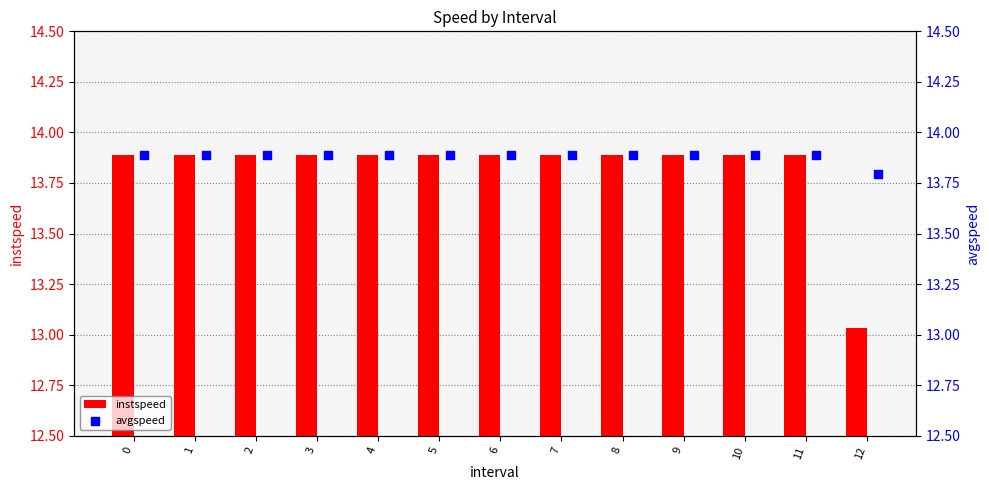

What are all the series names shown in the legend?

instspeed, avgspeed